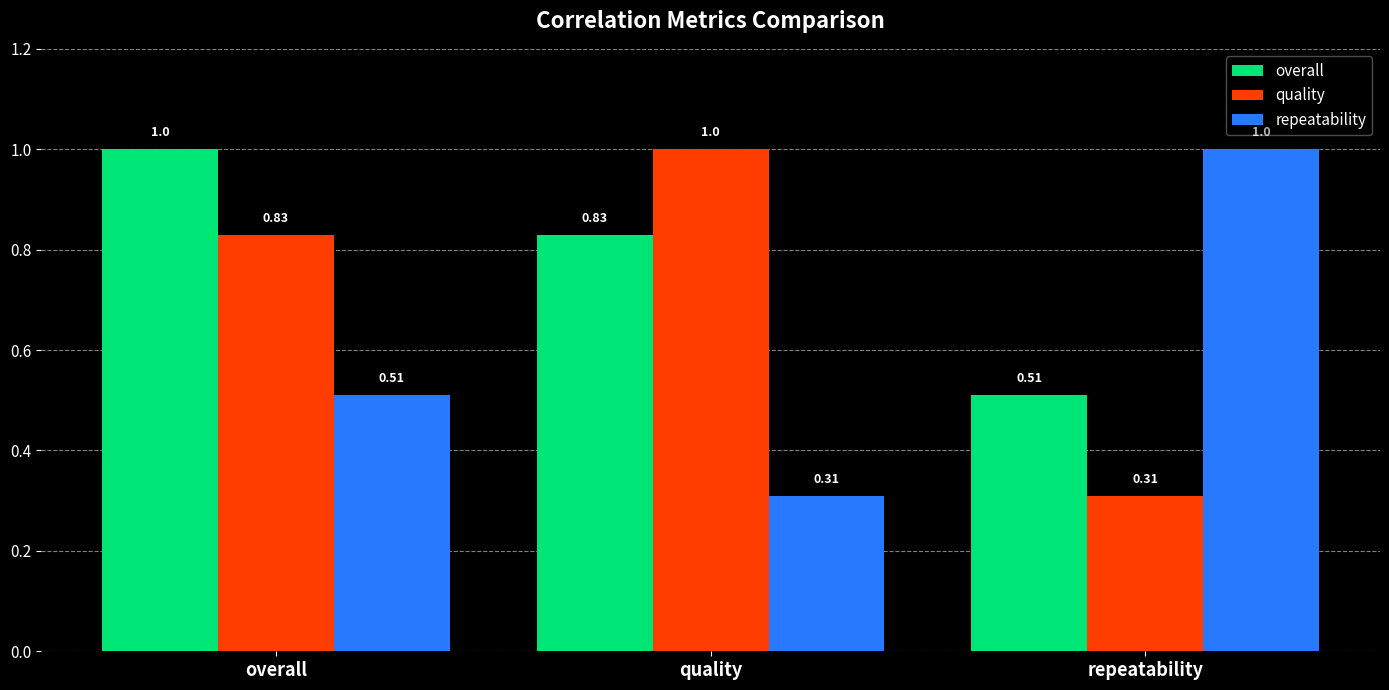

Which series has the largest total across all categories?

overall